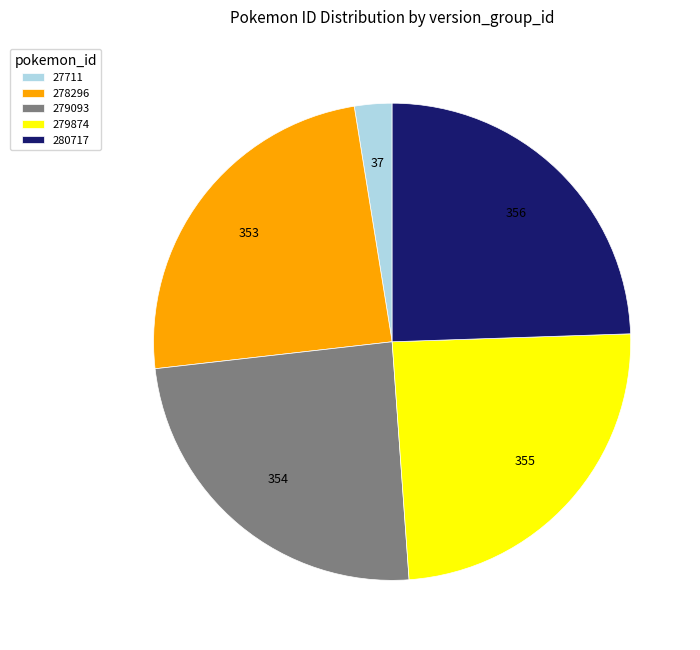

Count the number of slices in the pie.

5